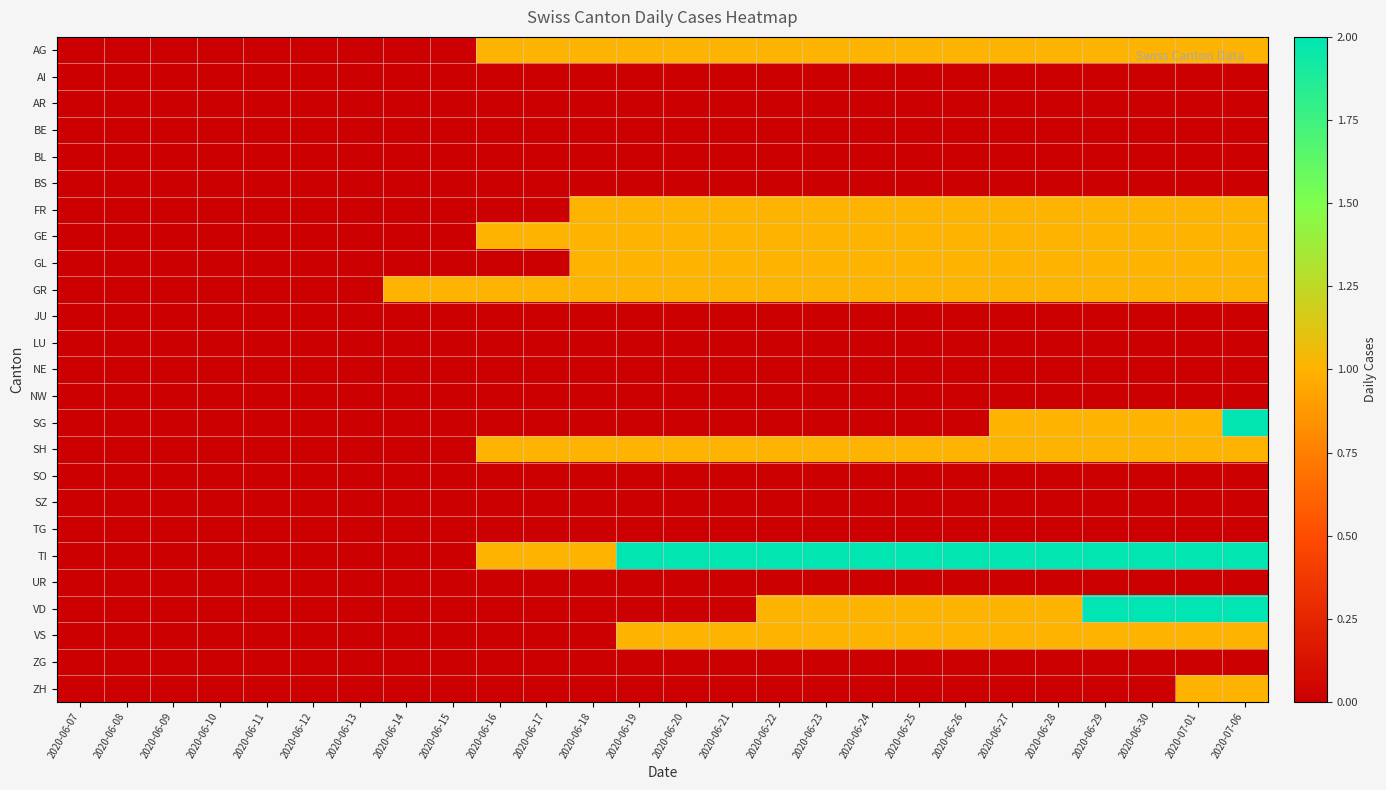

Reading right to left, what are all the values shown in this chart?

AG: 2020-07-06=1	2020-07-01=1	2020-06-30=1	2020-06-29=1	2020-06-28=1	2020-06-27=1	2020-06-26=1	2020-06-25=1	2020-06-24=1	2020-06-23=1	2020-06-22=1	2020-06-21=1	2020-06-20=1	2020-06-19=1	2020-06-18=1	2020-06-17=1	2020-06-16=1	2020-06-15=0	2020-06-14=0	2020-06-13=0	2020-06-12=0	2020-06-11=0	2020-06-10=0	2020-06-09=0	2020-06-08=0	2020-06-07=0
AI: 2020-07-06=0	2020-07-01=0	2020-06-30=0	2020-06-29=0	2020-06-28=0	2020-06-27=0	2020-06-26=0	2020-06-25=0	2020-06-24=0	2020-06-23=0	2020-06-22=0	2020-06-21=0	2020-06-20=0	2020-06-19=0	2020-06-18=0	2020-06-17=0	2020-06-16=0	2020-06-15=0	2020-06-14=0	2020-06-13=0	2020-06-12=0	2020-06-11=0	2020-06-10=0	2020-06-09=0	2020-06-08=0	2020-06-07=0
AR: 2020-07-06=0	2020-07-01=0	2020-06-30=0	2020-06-29=0	2020-06-28=0	2020-06-27=0	2020-06-26=0	2020-06-25=0	2020-06-24=0	2020-06-23=0	2020-06-22=0	2020-06-21=0	2020-06-20=0	2020-06-19=0	2020-06-18=0	2020-06-17=0	2020-06-16=0	2020-06-15=0	2020-06-14=0	2020-06-13=0	2020-06-12=0	2020-06-11=0	2020-06-10=0	2020-06-09=0	2020-06-08=0	2020-06-07=0
BE: 2020-07-06=0	2020-07-01=0	2020-06-30=0	2020-06-29=0	2020-06-28=0	2020-06-27=0	2020-06-26=0	2020-06-25=0	2020-06-24=0	2020-06-23=0	2020-06-22=0	2020-06-21=0	2020-06-20=0	2020-06-19=0	2020-06-18=0	2020-06-17=0	2020-06-16=0	2020-06-15=0	2020-06-14=0	2020-06-13=0	2020-06-12=0	2020-06-11=0	2020-06-10=0	2020-06-09=0	2020-06-08=0	2020-06-07=0
BL: 2020-07-06=0	2020-07-01=0	2020-06-30=0	2020-06-29=0	2020-06-28=0	2020-06-27=0	2020-06-26=0	2020-06-25=0	2020-06-24=0	2020-06-23=0	2020-06-22=0	2020-06-21=0	2020-06-20=0	2020-06-19=0	2020-06-18=0	2020-06-17=0	2020-06-16=0	2020-06-15=0	2020-06-14=0	2020-06-13=0	2020-06-12=0	2020-06-11=0	2020-06-10=0	2020-06-09=0	2020-06-08=0	2020-06-07=0
BS: 2020-07-06=0	2020-07-01=0	2020-06-30=0	2020-06-29=0	2020-06-28=0	2020-06-27=0	2020-06-26=0	2020-06-25=0	2020-06-24=0	2020-06-23=0	2020-06-22=0	2020-06-21=0	2020-06-20=0	2020-06-19=0	2020-06-18=0	2020-06-17=0	2020-06-16=0	2020-06-15=0	2020-06-14=0	2020-06-13=0	2020-06-12=0	2020-06-11=0	2020-06-10=0	2020-06-09=0	2020-06-08=0	2020-06-07=0
FR: 2020-07-06=1	2020-07-01=1	2020-06-30=1	2020-06-29=1	2020-06-28=1	2020-06-27=1	2020-06-26=1	2020-06-25=1	2020-06-24=1	2020-06-23=1	2020-06-22=1	2020-06-21=1	2020-06-20=1	2020-06-19=1	2020-06-18=1	2020-06-17=0	2020-06-16=0	2020-06-15=0	2020-06-14=0	2020-06-13=0	2020-06-12=0	2020-06-11=0	2020-06-10=0	2020-06-09=0	2020-06-08=0	2020-06-07=0
GE: 2020-07-06=1	2020-07-01=1	2020-06-30=1	2020-06-29=1	2020-06-28=1	2020-06-27=1	2020-06-26=1	2020-06-25=1	2020-06-24=1	2020-06-23=1	2020-06-22=1	2020-06-21=1	2020-06-20=1	2020-06-19=1	2020-06-18=1	2020-06-17=1	2020-06-16=1	2020-06-15=0	2020-06-14=0	2020-06-13=0	2020-06-12=0	2020-06-11=0	2020-06-10=0	2020-06-09=0	2020-06-08=0	2020-06-07=0
GL: 2020-07-06=1	2020-07-01=1	2020-06-30=1	2020-06-29=1	2020-06-28=1	2020-06-27=1	2020-06-26=1	2020-06-25=1	2020-06-24=1	2020-06-23=1	2020-06-22=1	2020-06-21=1	2020-06-20=1	2020-06-19=1	2020-06-18=1	2020-06-17=0	2020-06-16=0	2020-06-15=0	2020-06-14=0	2020-06-13=0	2020-06-12=0	2020-06-11=0	2020-06-10=0	2020-06-09=0	2020-06-08=0	2020-06-07=0
GR: 2020-07-06=1	2020-07-01=1	2020-06-30=1	2020-06-29=1	2020-06-28=1	2020-06-27=1	2020-06-26=1	2020-06-25=1	2020-06-24=1	2020-06-23=1	2020-06-22=1	2020-06-21=1	2020-06-20=1	2020-06-19=1	2020-06-18=1	2020-06-17=1	2020-06-16=1	2020-06-15=1	2020-06-14=1	2020-06-13=0	2020-06-12=0	2020-06-11=0	2020-06-10=0	2020-06-09=0	2020-06-08=0	2020-06-07=0
JU: 2020-07-06=0	2020-07-01=0	2020-06-30=0	2020-06-29=0	2020-06-28=0	2020-06-27=0	2020-06-26=0	2020-06-25=0	2020-06-24=0	2020-06-23=0	2020-06-22=0	2020-06-21=0	2020-06-20=0	2020-06-19=0	2020-06-18=0	2020-06-17=0	2020-06-16=0	2020-06-15=0	2020-06-14=0	2020-06-13=0	2020-06-12=0	2020-06-11=0	2020-06-10=0	2020-06-09=0	2020-06-08=0	2020-06-07=0
LU: 2020-07-06=0	2020-07-01=0	2020-06-30=0	2020-06-29=0	2020-06-28=0	2020-06-27=0	2020-06-26=0	2020-06-25=0	2020-06-24=0	2020-06-23=0	2020-06-22=0	2020-06-21=0	2020-06-20=0	2020-06-19=0	2020-06-18=0	2020-06-17=0	2020-06-16=0	2020-06-15=0	2020-06-14=0	2020-06-13=0	2020-06-12=0	2020-06-11=0	2020-06-10=0	2020-06-09=0	2020-06-08=0	2020-06-07=0
NE: 2020-07-06=0	2020-07-01=0	2020-06-30=0	2020-06-29=0	2020-06-28=0	2020-06-27=0	2020-06-26=0	2020-06-25=0	2020-06-24=0	2020-06-23=0	2020-06-22=0	2020-06-21=0	2020-06-20=0	2020-06-19=0	2020-06-18=0	2020-06-17=0	2020-06-16=0	2020-06-15=0	2020-06-14=0	2020-06-13=0	2020-06-12=0	2020-06-11=0	2020-06-10=0	2020-06-09=0	2020-06-08=0	2020-06-07=0
NW: 2020-07-06=0	2020-07-01=0	2020-06-30=0	2020-06-29=0	2020-06-28=0	2020-06-27=0	2020-06-26=0	2020-06-25=0	2020-06-24=0	2020-06-23=0	2020-06-22=0	2020-06-21=0	2020-06-20=0	2020-06-19=0	2020-06-18=0	2020-06-17=0	2020-06-16=0	2020-06-15=0	2020-06-14=0	2020-06-13=0	2020-06-12=0	2020-06-11=0	2020-06-10=0	2020-06-09=0	2020-06-08=0	2020-06-07=0
SG: 2020-07-06=2	2020-07-01=1	2020-06-30=1	2020-06-29=1	2020-06-28=1	2020-06-27=1	2020-06-26=0	2020-06-25=0	2020-06-24=0	2020-06-23=0	2020-06-22=0	2020-06-21=0	2020-06-20=0	2020-06-19=0	2020-06-18=0	2020-06-17=0	2020-06-16=0	2020-06-15=0	2020-06-14=0	2020-06-13=0	2020-06-12=0	2020-06-11=0	2020-06-10=0	2020-06-09=0	2020-06-08=0	2020-06-07=0
SH: 2020-07-06=1	2020-07-01=1	2020-06-30=1	2020-06-29=1	2020-06-28=1	2020-06-27=1	2020-06-26=1	2020-06-25=1	2020-06-24=1	2020-06-23=1	2020-06-22=1	2020-06-21=1	2020-06-20=1	2020-06-19=1	2020-06-18=1	2020-06-17=1	2020-06-16=1	2020-06-15=0	2020-06-14=0	2020-06-13=0	2020-06-12=0	2020-06-11=0	2020-06-10=0	2020-06-09=0	2020-06-08=0	2020-06-07=0
SO: 2020-07-06=0	2020-07-01=0	2020-06-30=0	2020-06-29=0	2020-06-28=0	2020-06-27=0	2020-06-26=0	2020-06-25=0	2020-06-24=0	2020-06-23=0	2020-06-22=0	2020-06-21=0	2020-06-20=0	2020-06-19=0	2020-06-18=0	2020-06-17=0	2020-06-16=0	2020-06-15=0	2020-06-14=0	2020-06-13=0	2020-06-12=0	2020-06-11=0	2020-06-10=0	2020-06-09=0	2020-06-08=0	2020-06-07=0
SZ: 2020-07-06=0	2020-07-01=0	2020-06-30=0	2020-06-29=0	2020-06-28=0	2020-06-27=0	2020-06-26=0	2020-06-25=0	2020-06-24=0	2020-06-23=0	2020-06-22=0	2020-06-21=0	2020-06-20=0	2020-06-19=0	2020-06-18=0	2020-06-17=0	2020-06-16=0	2020-06-15=0	2020-06-14=0	2020-06-13=0	2020-06-12=0	2020-06-11=0	2020-06-10=0	2020-06-09=0	2020-06-08=0	2020-06-07=0
TG: 2020-07-06=0	2020-07-01=0	2020-06-30=0	2020-06-29=0	2020-06-28=0	2020-06-27=0	2020-06-26=0	2020-06-25=0	2020-06-24=0	2020-06-23=0	2020-06-22=0	2020-06-21=0	2020-06-20=0	2020-06-19=0	2020-06-18=0	2020-06-17=0	2020-06-16=0	2020-06-15=0	2020-06-14=0	2020-06-13=0	2020-06-12=0	2020-06-11=0	2020-06-10=0	2020-06-09=0	2020-06-08=0	2020-06-07=0
TI: 2020-07-06=2	2020-07-01=2	2020-06-30=2	2020-06-29=2	2020-06-28=2	2020-06-27=2	2020-06-26=2	2020-06-25=2	2020-06-24=2	2020-06-23=2	2020-06-22=2	2020-06-21=2	2020-06-20=2	2020-06-19=2	2020-06-18=1	2020-06-17=1	2020-06-16=1	2020-06-15=0	2020-06-14=0	2020-06-13=0	2020-06-12=0	2020-06-11=0	2020-06-10=0	2020-06-09=0	2020-06-08=0	2020-06-07=0
UR: 2020-07-06=0	2020-07-01=0	2020-06-30=0	2020-06-29=0	2020-06-28=0	2020-06-27=0	2020-06-26=0	2020-06-25=0	2020-06-24=0	2020-06-23=0	2020-06-22=0	2020-06-21=0	2020-06-20=0	2020-06-19=0	2020-06-18=0	2020-06-17=0	2020-06-16=0	2020-06-15=0	2020-06-14=0	2020-06-13=0	2020-06-12=0	2020-06-11=0	2020-06-10=0	2020-06-09=0	2020-06-08=0	2020-06-07=0
VD: 2020-07-06=2	2020-07-01=2	2020-06-30=2	2020-06-29=2	2020-06-28=1	2020-06-27=1	2020-06-26=1	2020-06-25=1	2020-06-24=1	2020-06-23=1	2020-06-22=1	2020-06-21=0	2020-06-20=0	2020-06-19=0	2020-06-18=0	2020-06-17=0	2020-06-16=0	2020-06-15=0	2020-06-14=0	2020-06-13=0	2020-06-12=0	2020-06-11=0	2020-06-10=0	2020-06-09=0	2020-06-08=0	2020-06-07=0
VS: 2020-07-06=1	2020-07-01=1	2020-06-30=1	2020-06-29=1	2020-06-28=1	2020-06-27=1	2020-06-26=1	2020-06-25=1	2020-06-24=1	2020-06-23=1	2020-06-22=1	2020-06-21=1	2020-06-20=1	2020-06-19=1	2020-06-18=0	2020-06-17=0	2020-06-16=0	2020-06-15=0	2020-06-14=0	2020-06-13=0	2020-06-12=0	2020-06-11=0	2020-06-10=0	2020-06-09=0	2020-06-08=0	2020-06-07=0
ZG: 2020-07-06=0	2020-07-01=0	2020-06-30=0	2020-06-29=0	2020-06-28=0	2020-06-27=0	2020-06-26=0	2020-06-25=0	2020-06-24=0	2020-06-23=0	2020-06-22=0	2020-06-21=0	2020-06-20=0	2020-06-19=0	2020-06-18=0	2020-06-17=0	2020-06-16=0	2020-06-15=0	2020-06-14=0	2020-06-13=0	2020-06-12=0	2020-06-11=0	2020-06-10=0	2020-06-09=0	2020-06-08=0	2020-06-07=0
ZH: 2020-07-06=1	2020-07-01=1	2020-06-30=0	2020-06-29=0	2020-06-28=0	2020-06-27=0	2020-06-26=0	2020-06-25=0	2020-06-24=0	2020-06-23=0	2020-06-22=0	2020-06-21=0	2020-06-20=0	2020-06-19=0	2020-06-18=0	2020-06-17=0	2020-06-16=0	2020-06-15=0	2020-06-14=0	2020-06-13=0	2020-06-12=0	2020-06-11=0	2020-06-10=0	2020-06-09=0	2020-06-08=0	2020-06-07=0